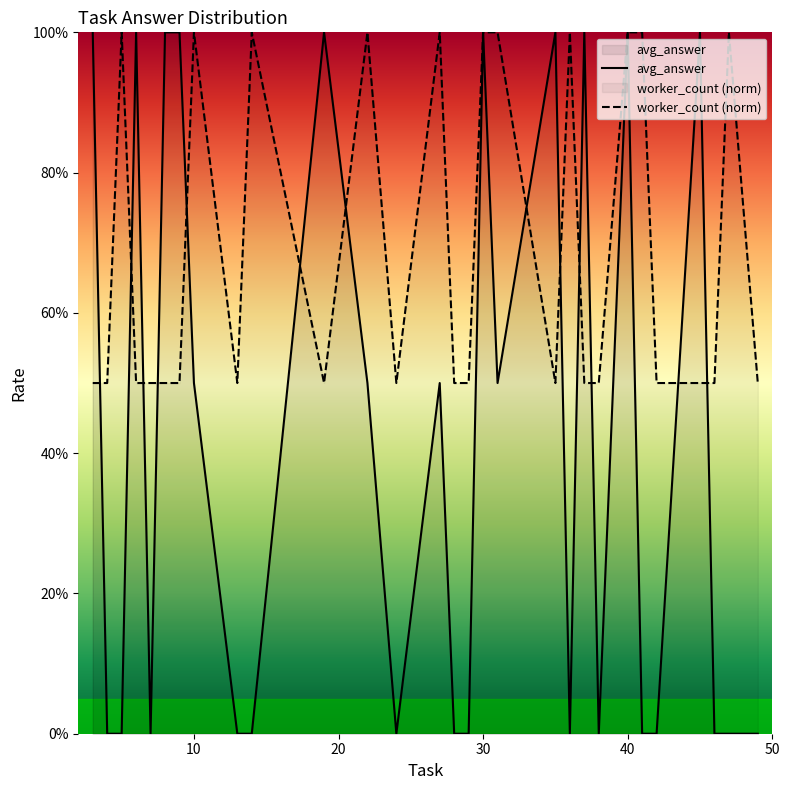

Does the chart display data point markers on the line(s)?

No